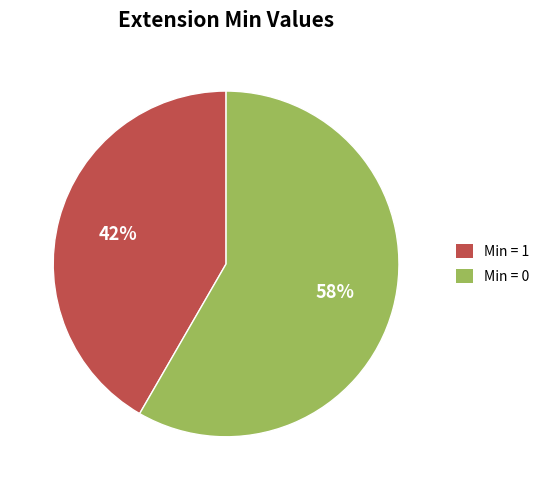

Is there a majority slice in this chart?

Yes